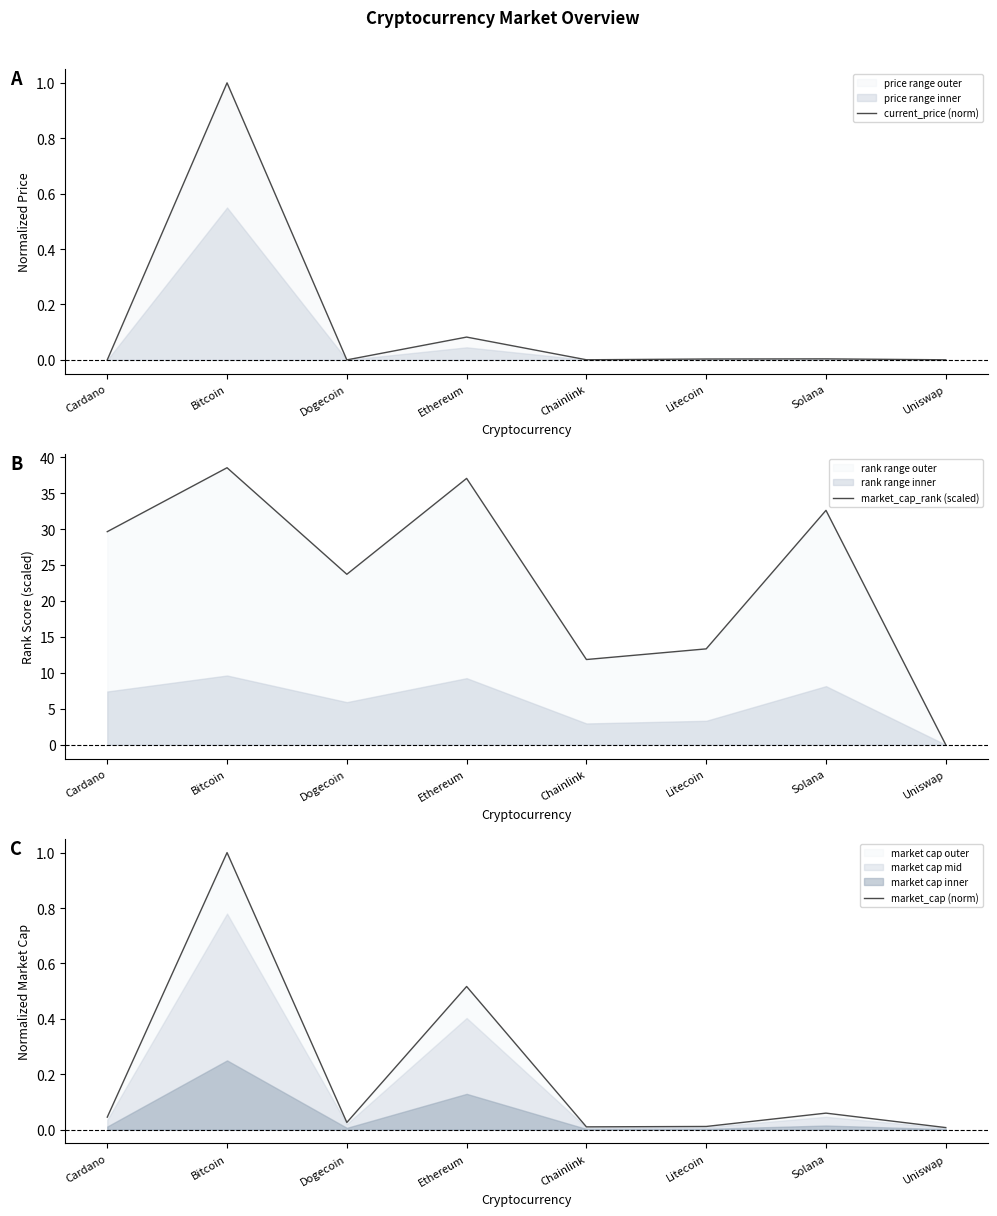

Which series has the widest spread of values?

market_cap_rank (scaled)